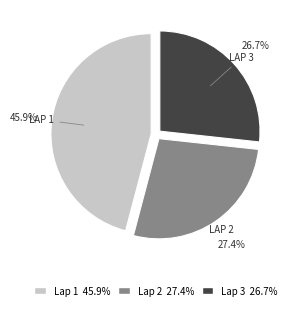

Which slice is the largest?

LAP 1